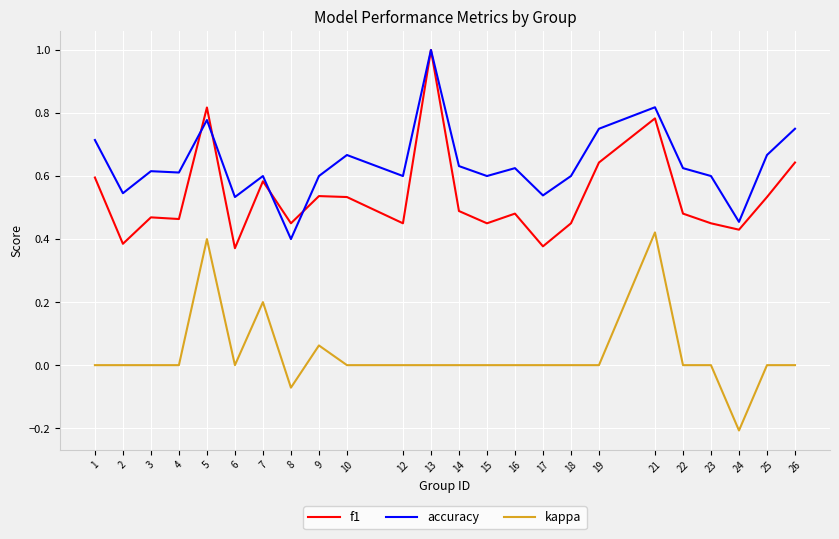

What is the total value across all series at 15?

1.1